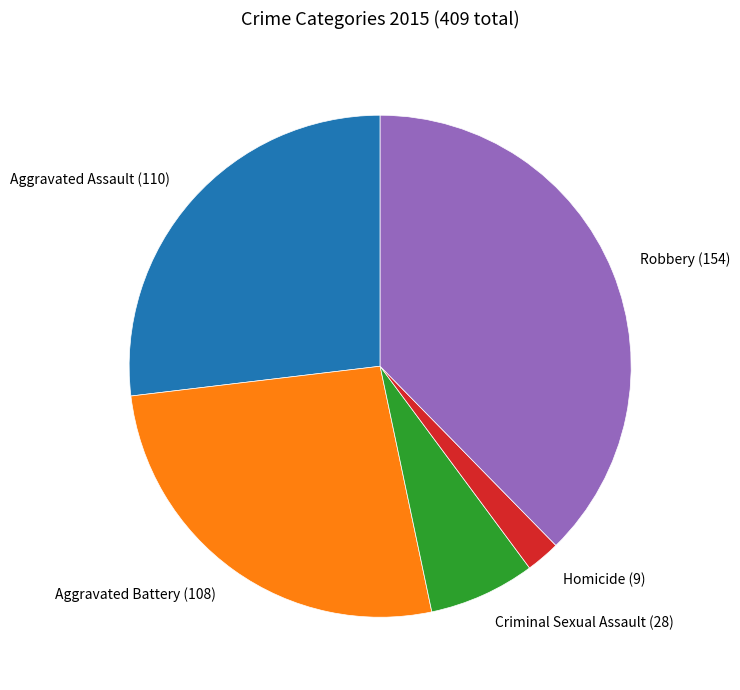

Is there any slice that represents more than half of the pie?

No